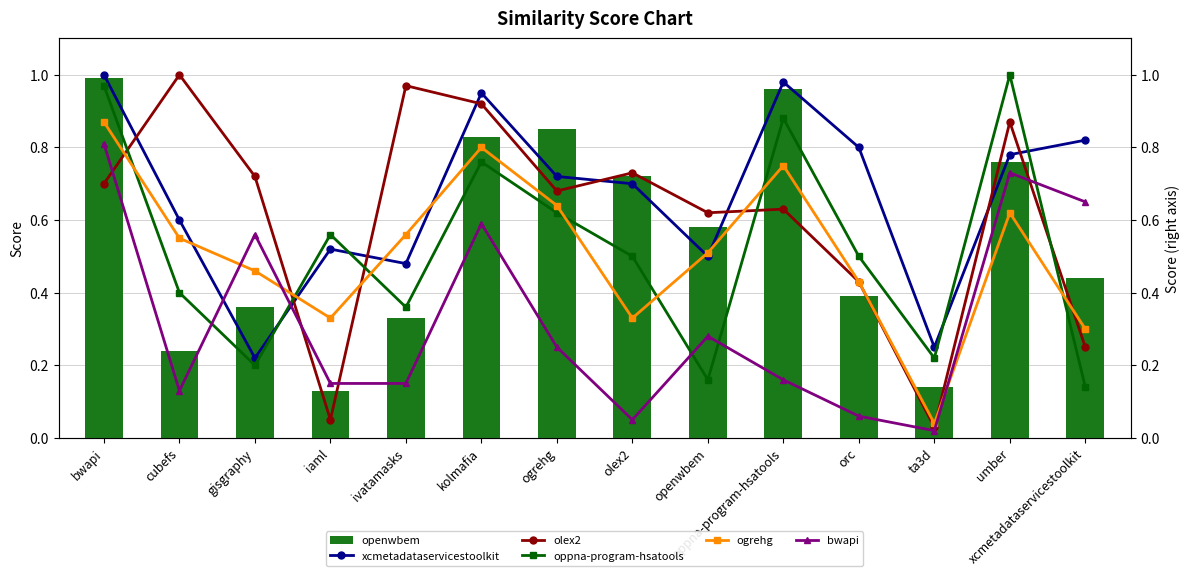

At which label does ogrehg.csv reach its minimum?

ta3d